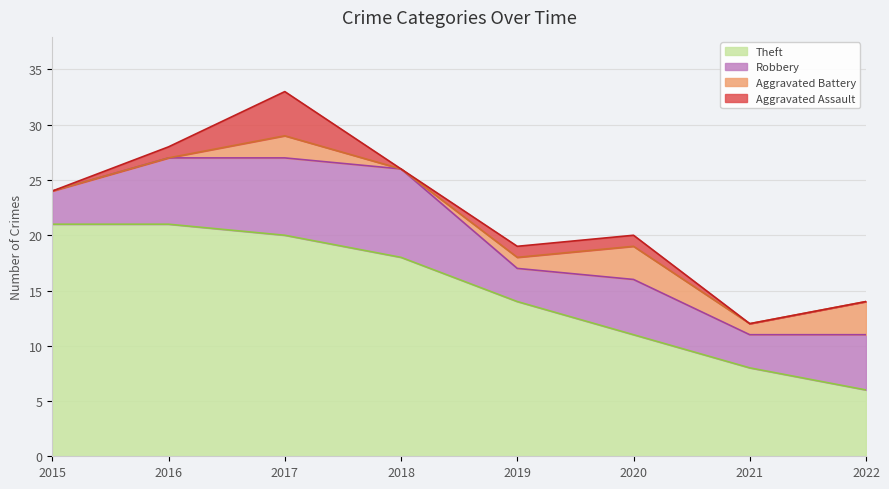

Which has a higher value, 2020 or 2017?

2017